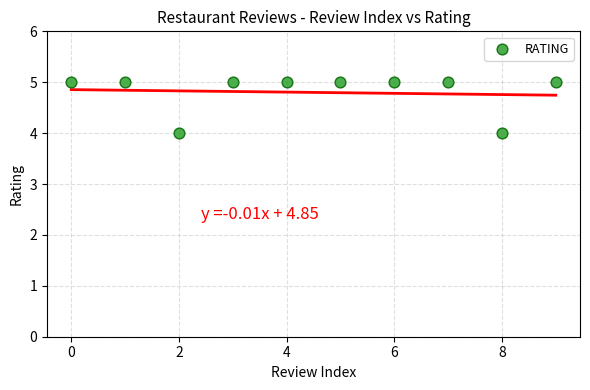

What is the average Y value?

5